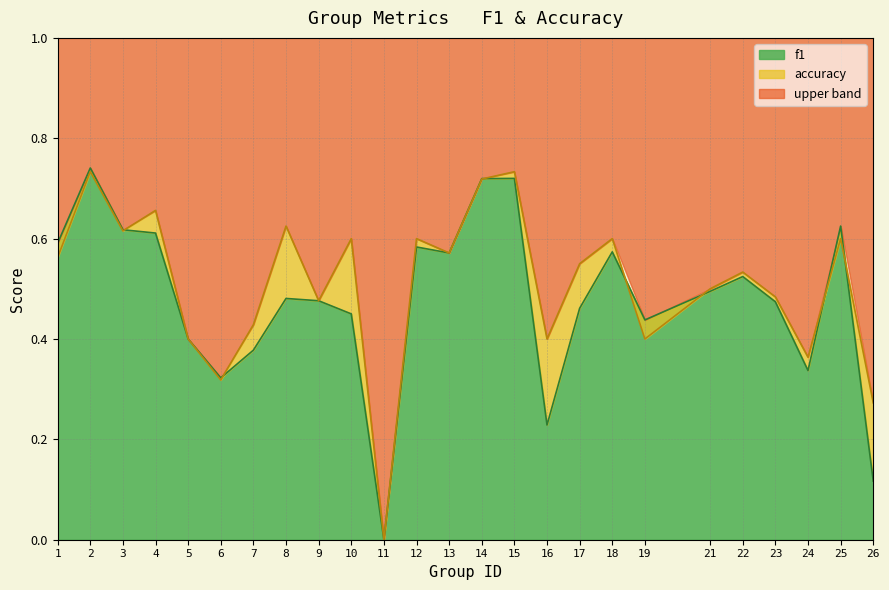

Where do f1 and accuracy first cross each other?

3 and 4